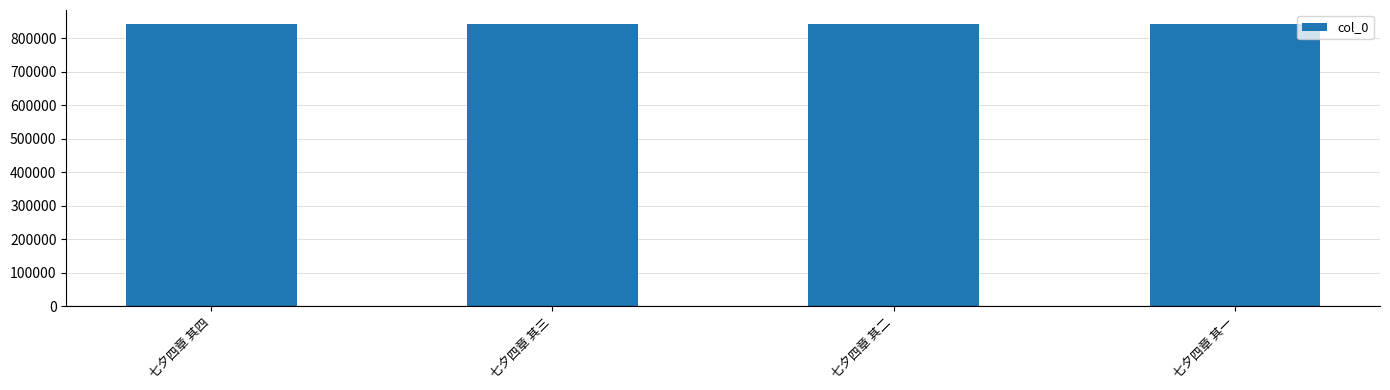

What is the change in value from 七夕四章 其二 to 七夕四章 其一?

-1